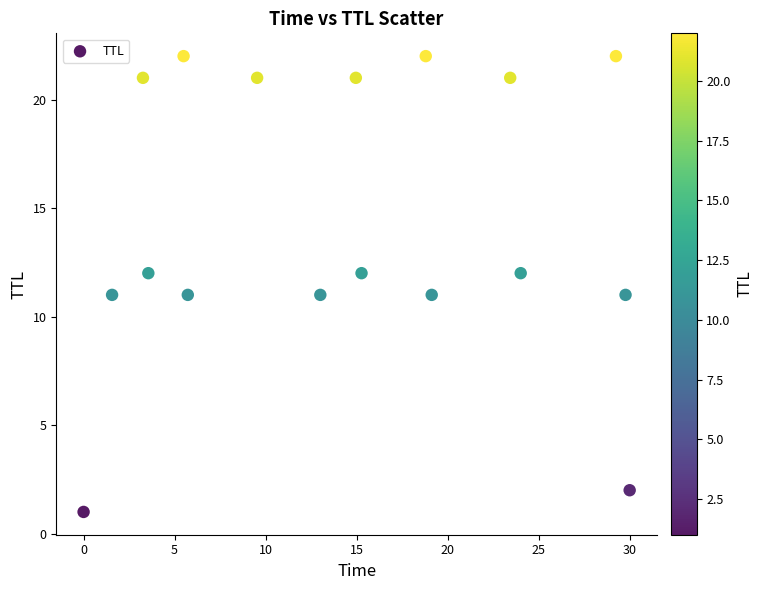

What is the range of Y values (max minus min)?

21